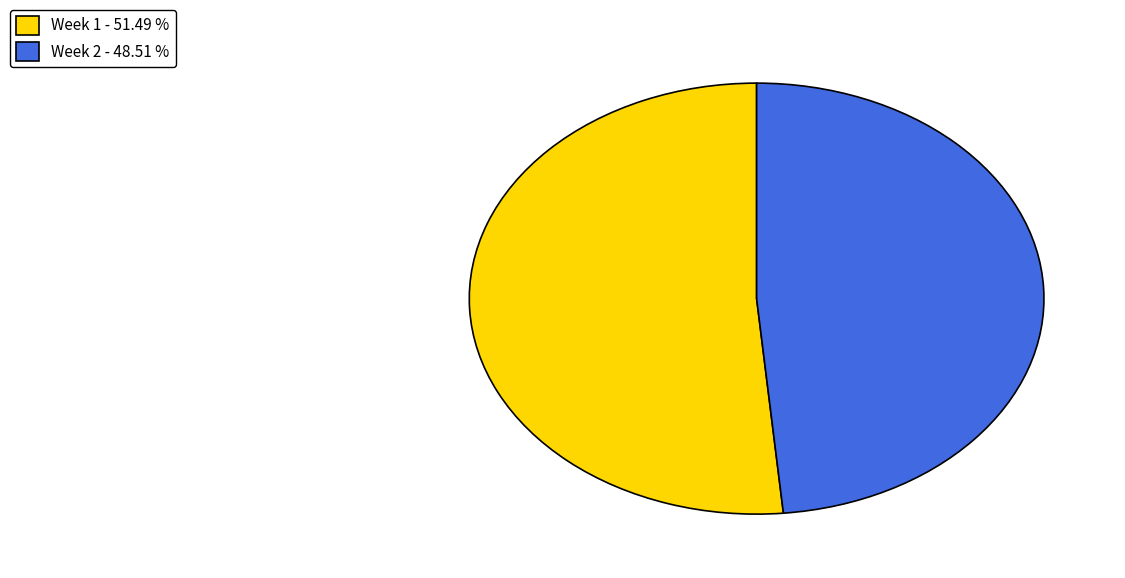

Which slice is the smallest?

Week 2